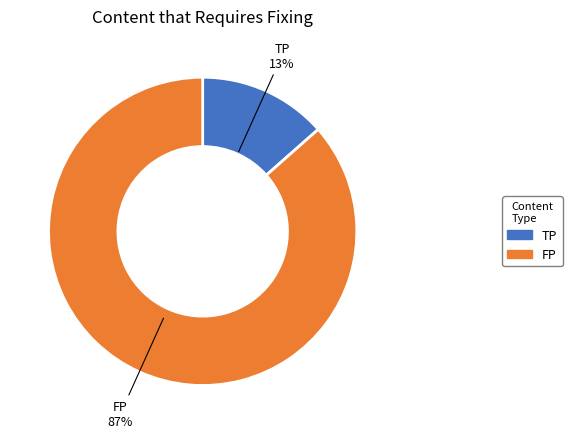

Count the number of slices in the pie.

2